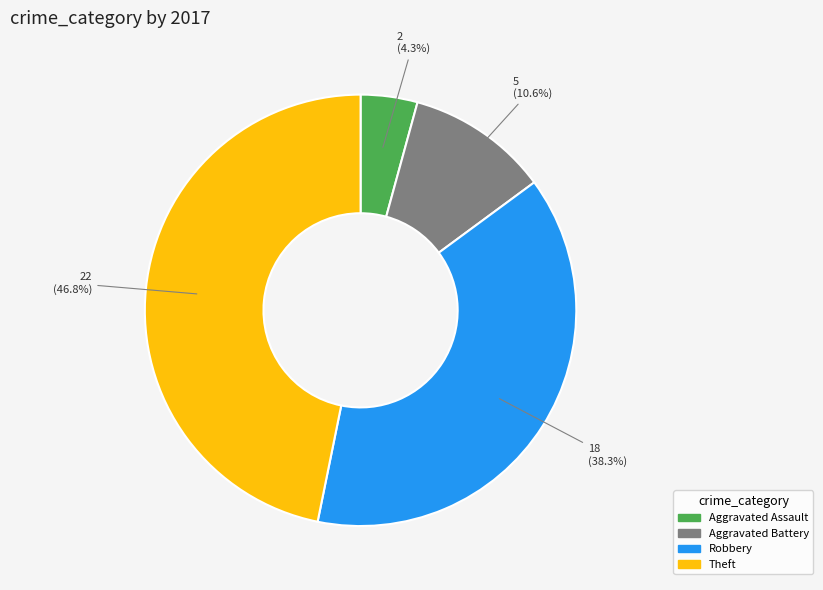

Count the number of slices in the pie.

4